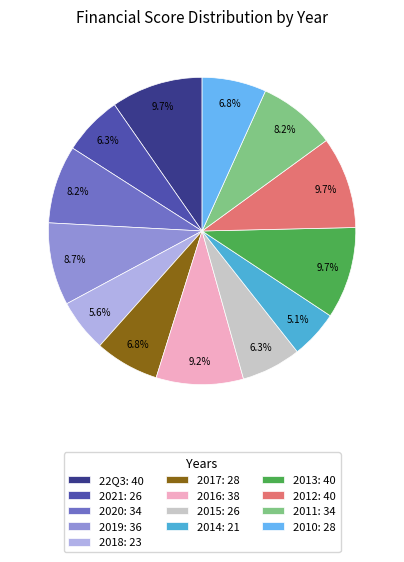

How many segments does this pie chart have?

13